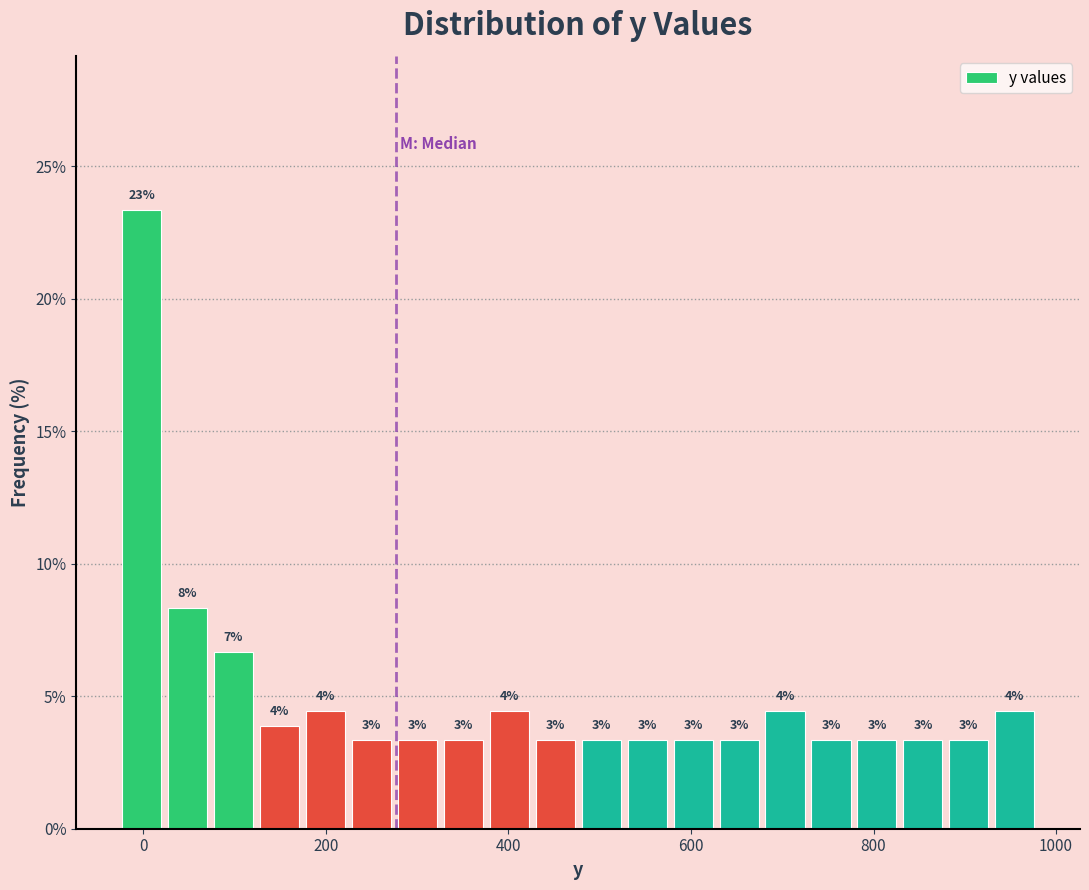

Around what value on the x-axis is the tallest bar? Give the approximate position of its centre, as read against the axis.

0